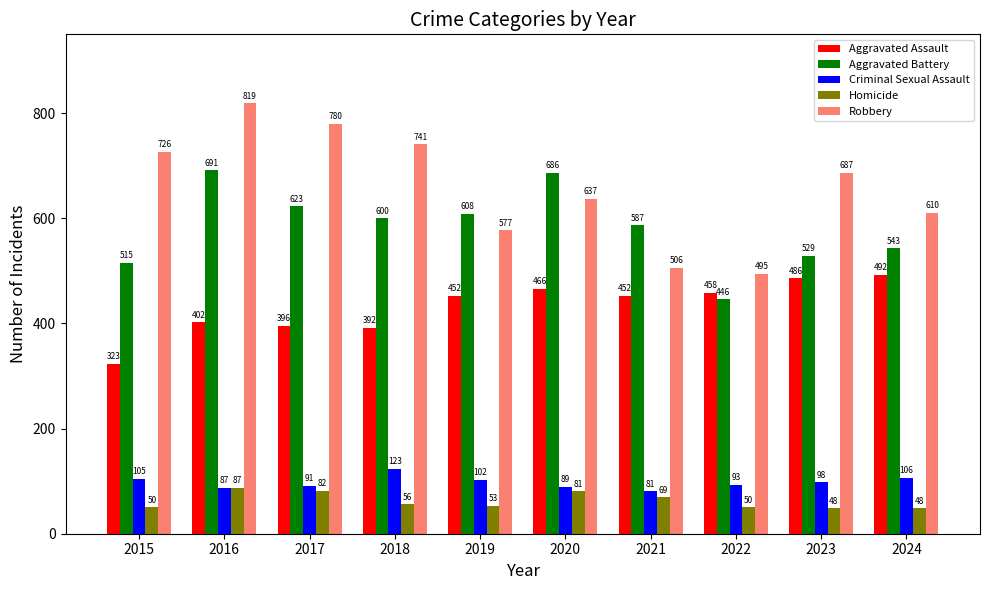

How many groups of bars are there?

10